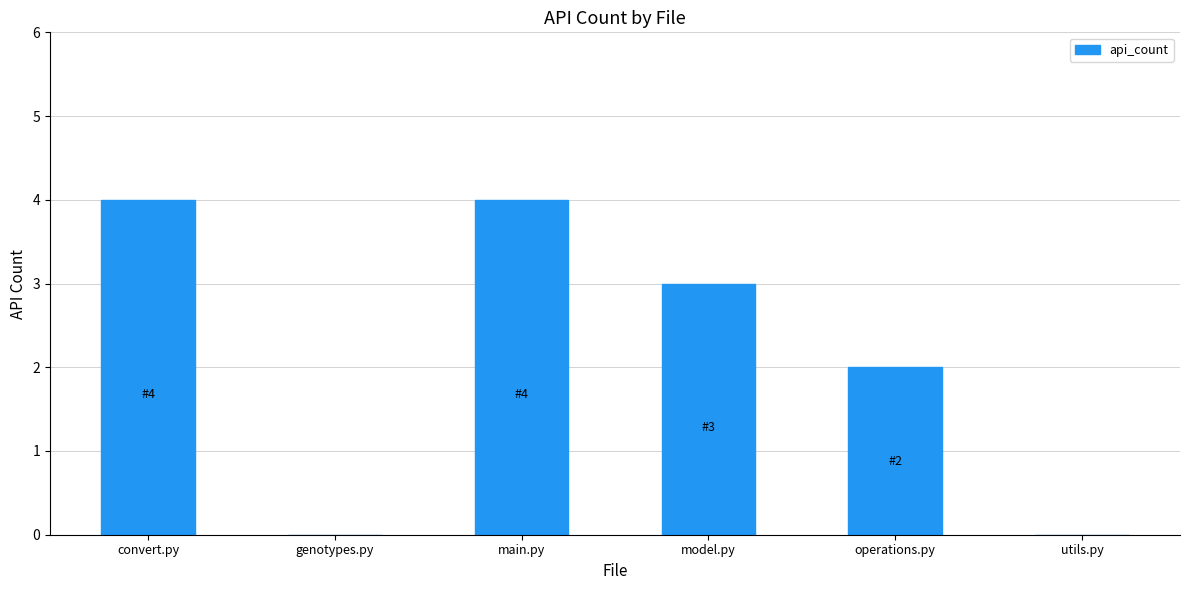

Between operations.py and genotypes.py, which is larger?

operations.py